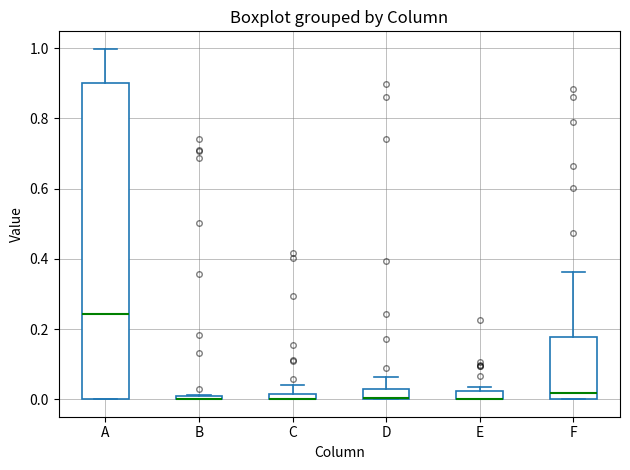

Where is the upper edge of the box for B on the y-axis? The values are not printed on the chart, so give them approximately, as read against the axis.

0.02